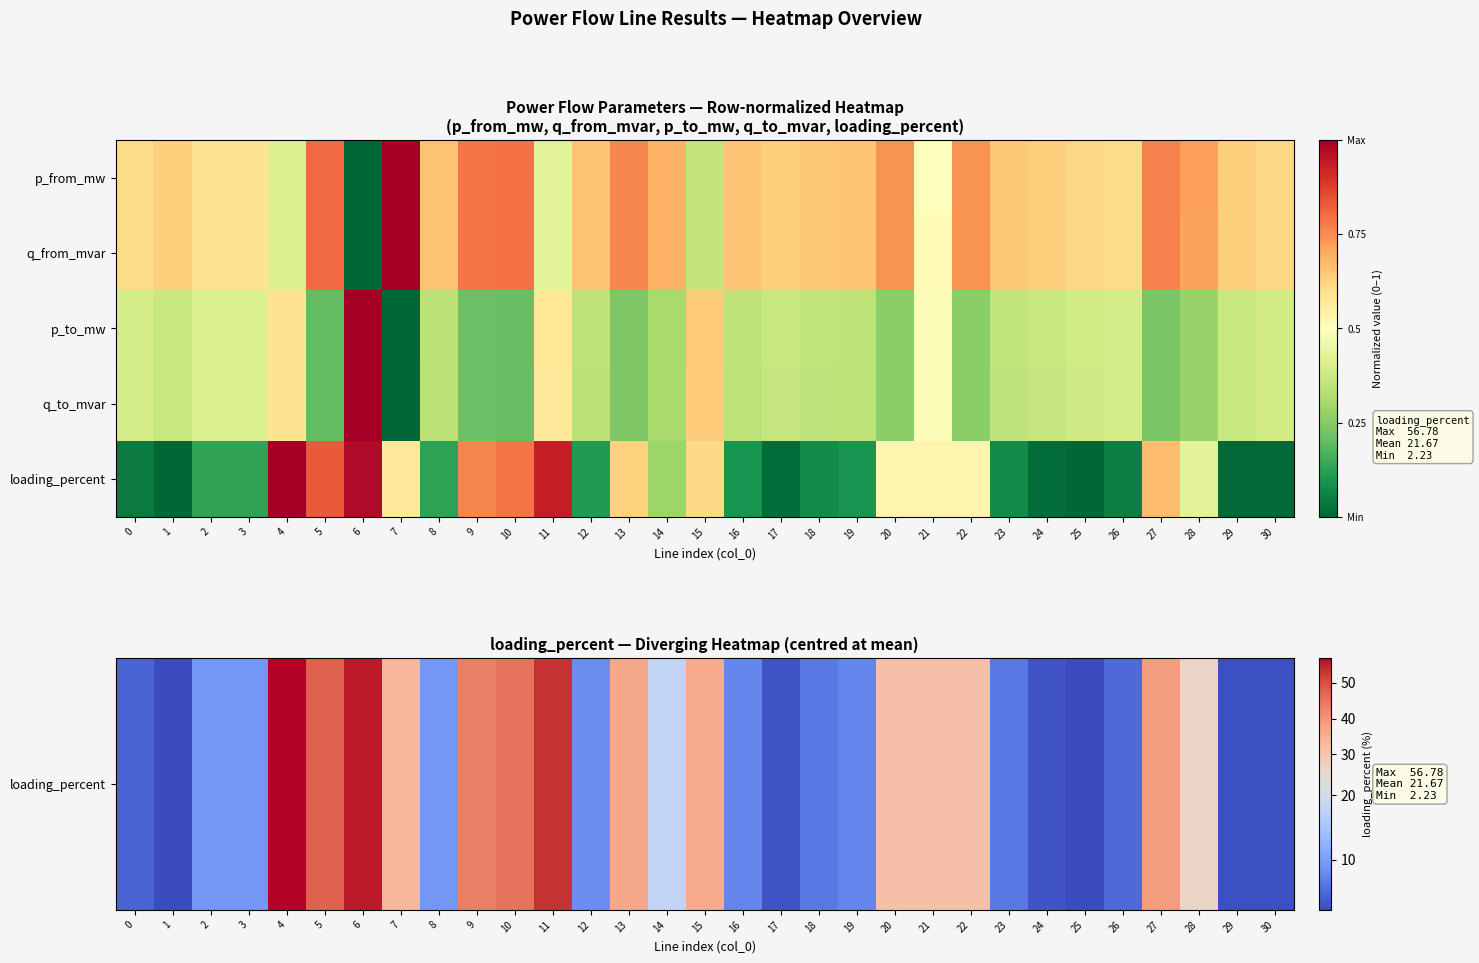

What is the spread (max minus min) of values at 2?

9.2